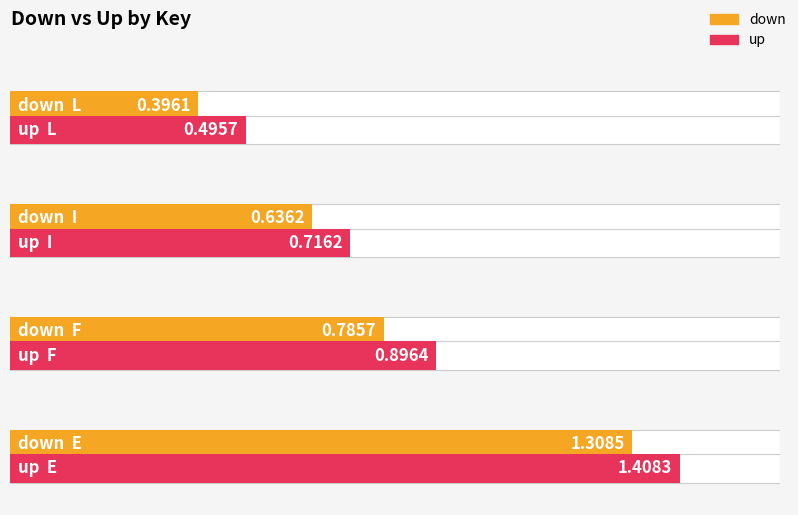

What is the minimum value shown in the chart?

0.4